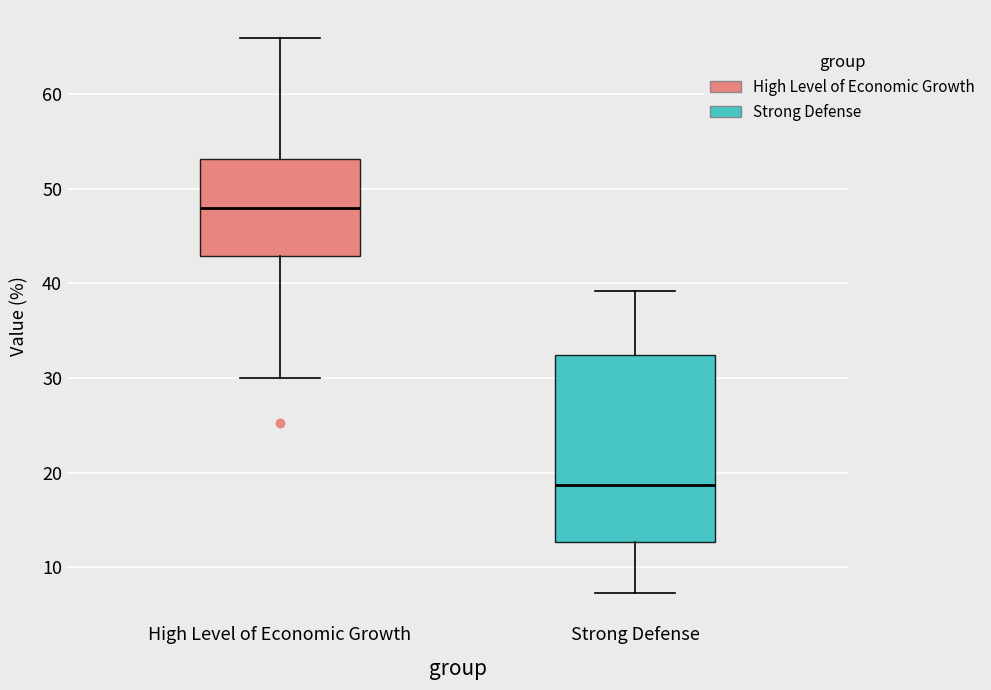

Reading left to right, transcribe this box plot: for each box, give where its median line is, the range the box spans, and where its two whiskers end, as read against the y-axis. The values are not printed on the chart, so give them approximately, as read against the axis.

High Level of Economic Growth: median 48, box 43 to 53, whiskers 30 to 66
Strong Defense: median 19, box 13 to 32, whiskers 7 to 39